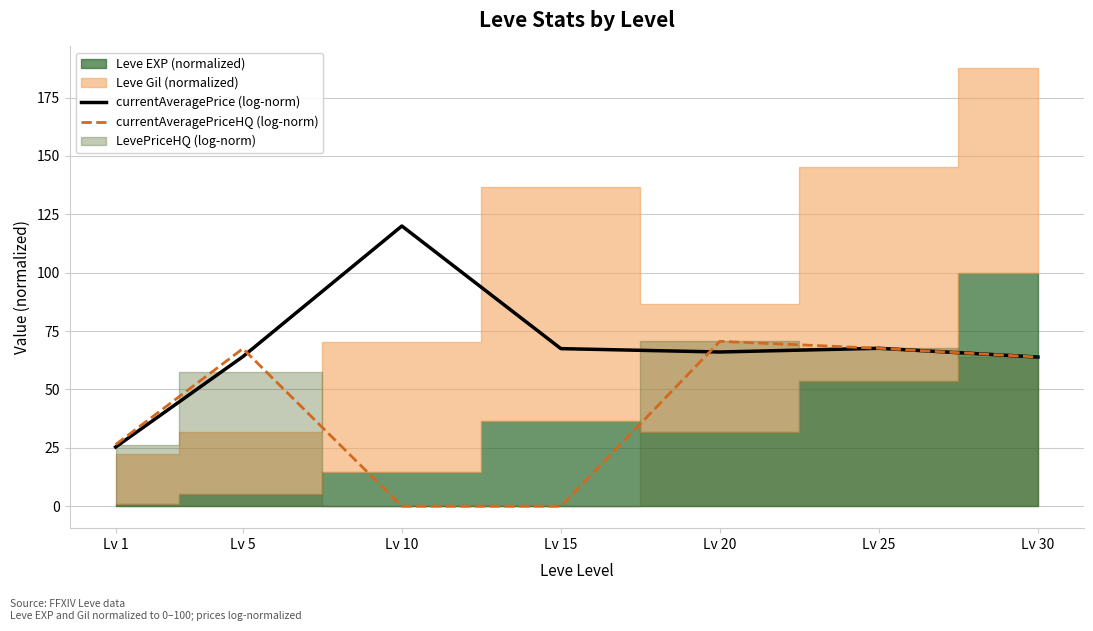

How many data points in currentAveragePriceHQ (log-norm) are above 63?

4